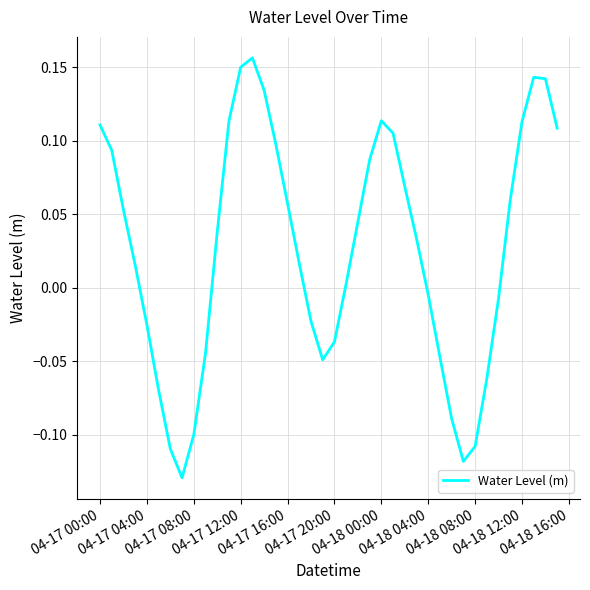

What is the difference between the maximum and minimum values?

0.3